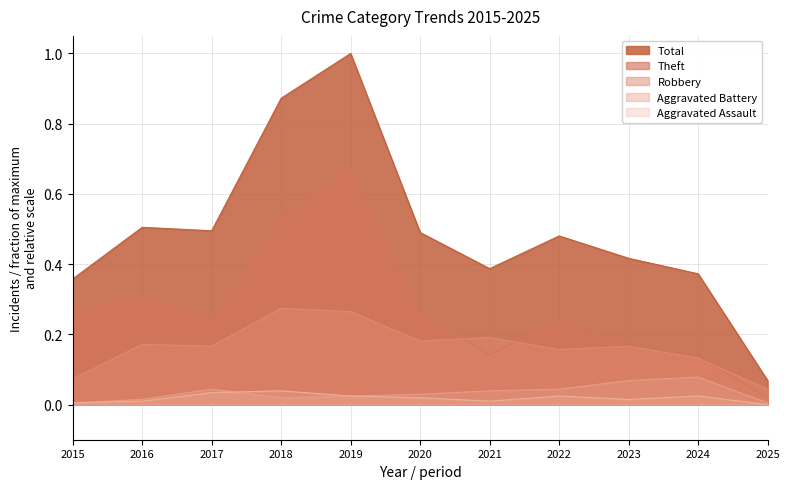

Reading left to right, what are all the values shown in this chart?

Robbery: 0.1	0.2	0.2	0.3	0.3	0.2	0.2	0.2	0.2	0.1	0.0
Theft: 0.3	0.3	0.2	0.5	0.7	0.3	0.1	0.2	0.2	0.1	0.0
Aggravated Assault: 0.0	0.0	0.0	0.0	0.0	0.0	0.0	0.0	0.0	0.0	0.0
Aggravated Battery: 0.0	0.0	0.0	0.0	0.0	0.0	0.0	0.0	0.1	0.1	0.0
Total: 0.4	0.5	0.5	0.9	1.0	0.5	0.4	0.5	0.4	0.4	0.1